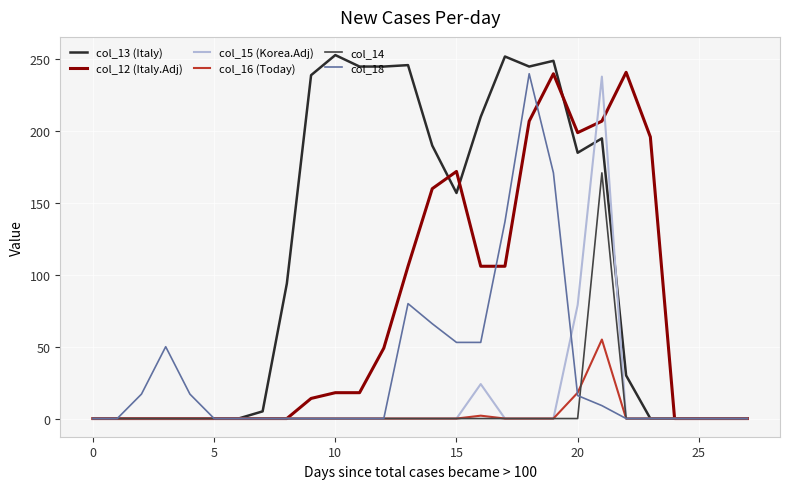

What is the maximum value for col_15 (Korea.Adj)?

238